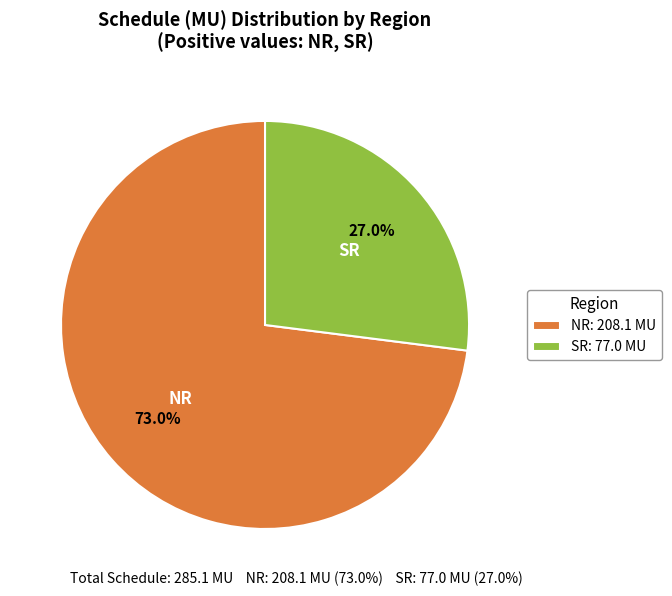

To the nearest percent, what is the difference between the largest and smallest slice percentages?

46%